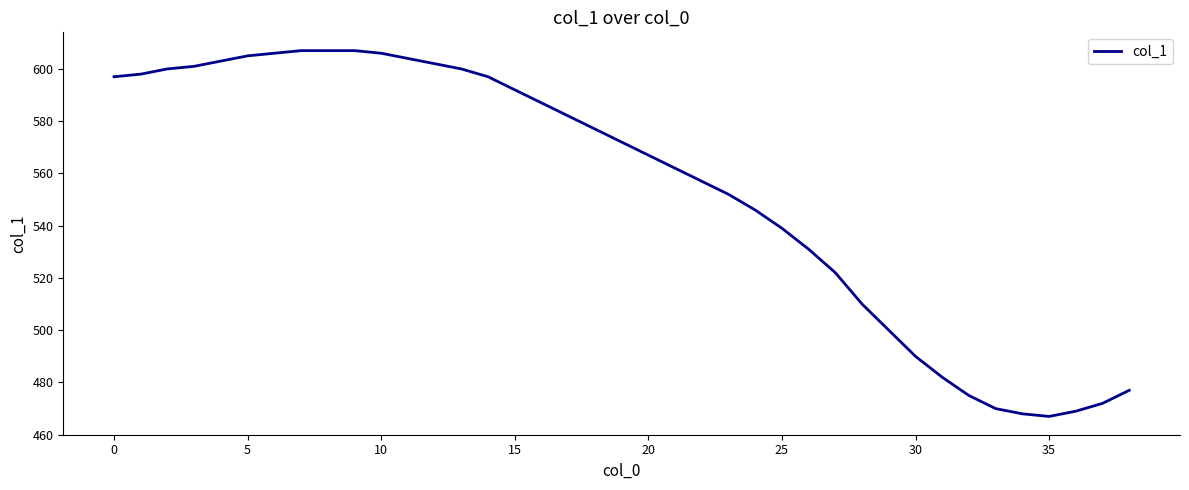

Does the chart have visible grid lines?

No